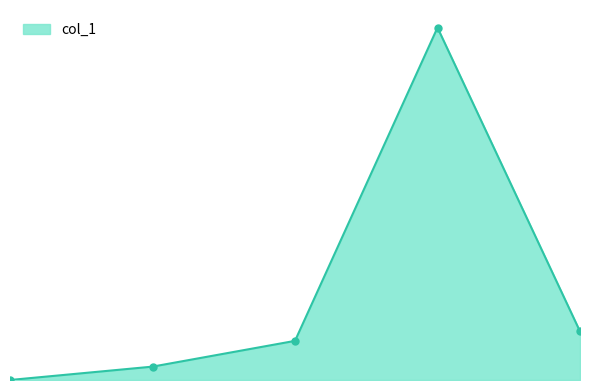

Is this an area chart (filled region under the line)?

Yes